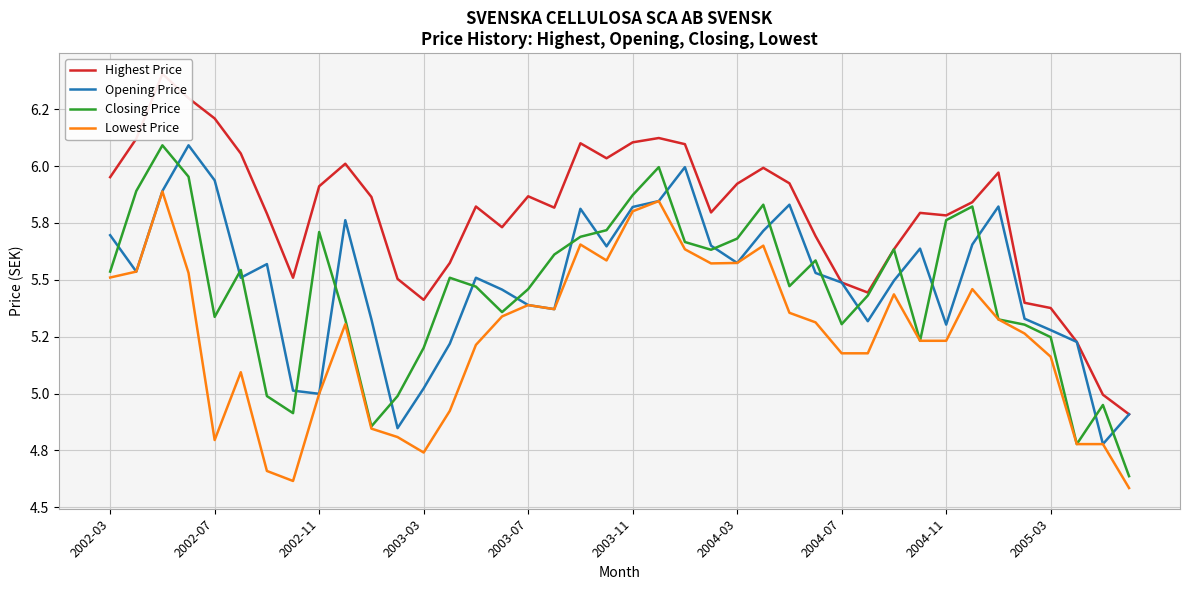

What is the value of the Opening Price point at the 38th from the left?

5.2